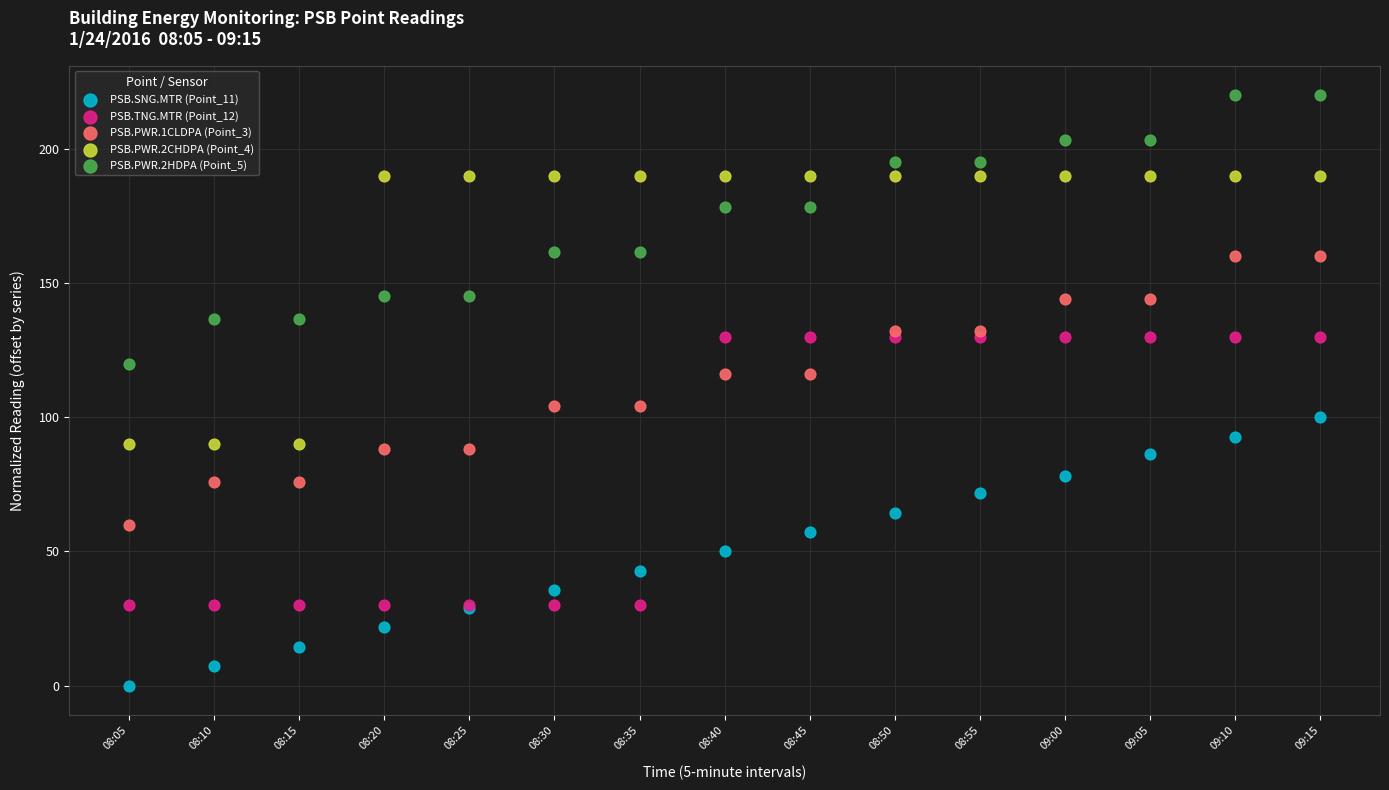

Which series reaches the minimum Y coordinate?

PSB.SNG.MTR (Point_11)